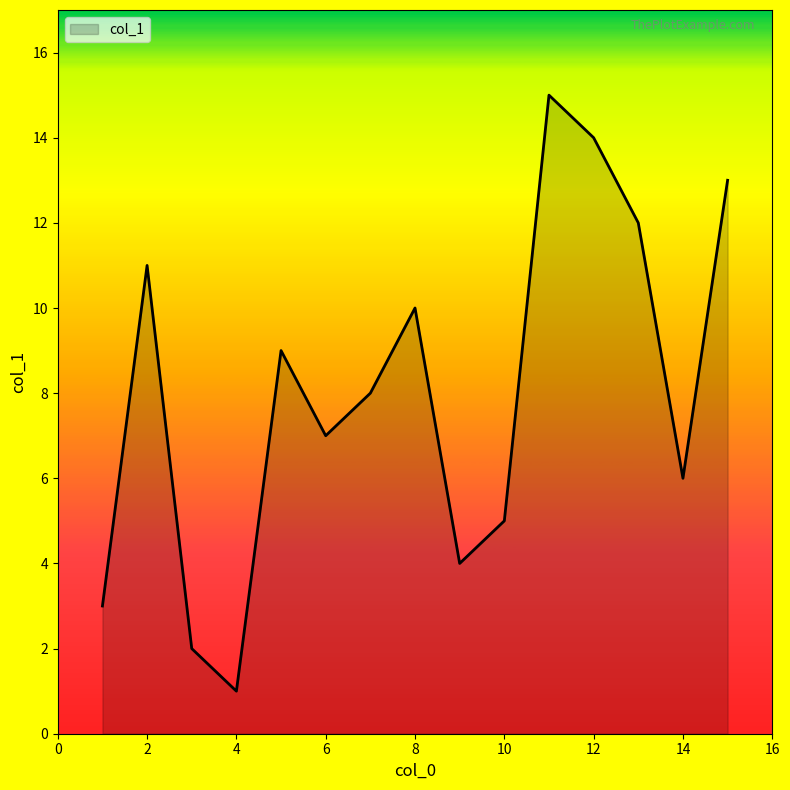

What is the difference between the maximum and minimum values?

14